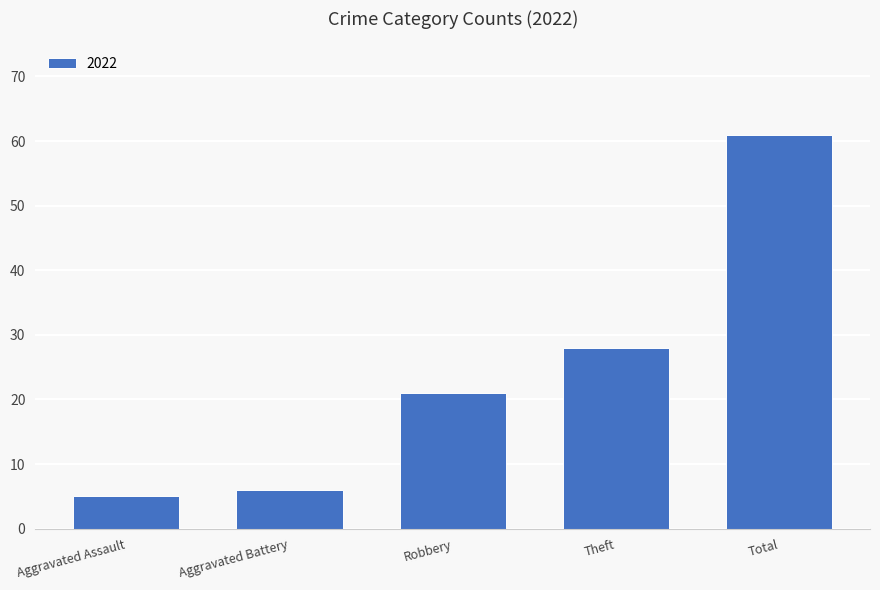

The chart shows a value of 45 at Theft. True or false?

False